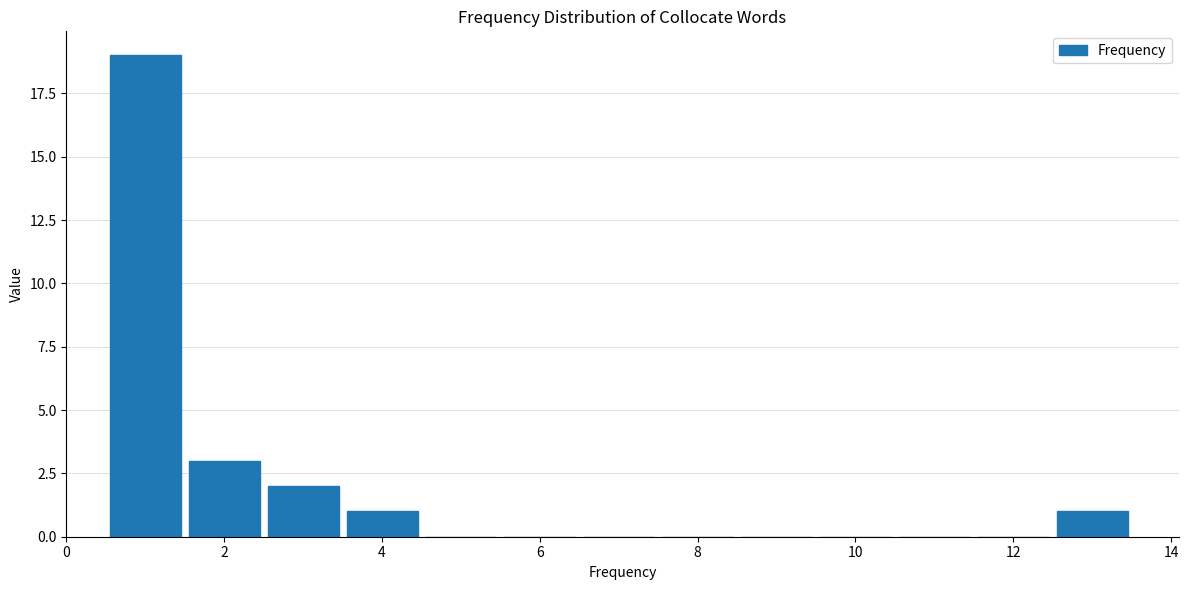

What is the height of the bar covering 0.5 to 1.5 on the x-axis? Neither the bar edges nor the heights are printed on the chart, so give them approximately, as read against the axes.

19